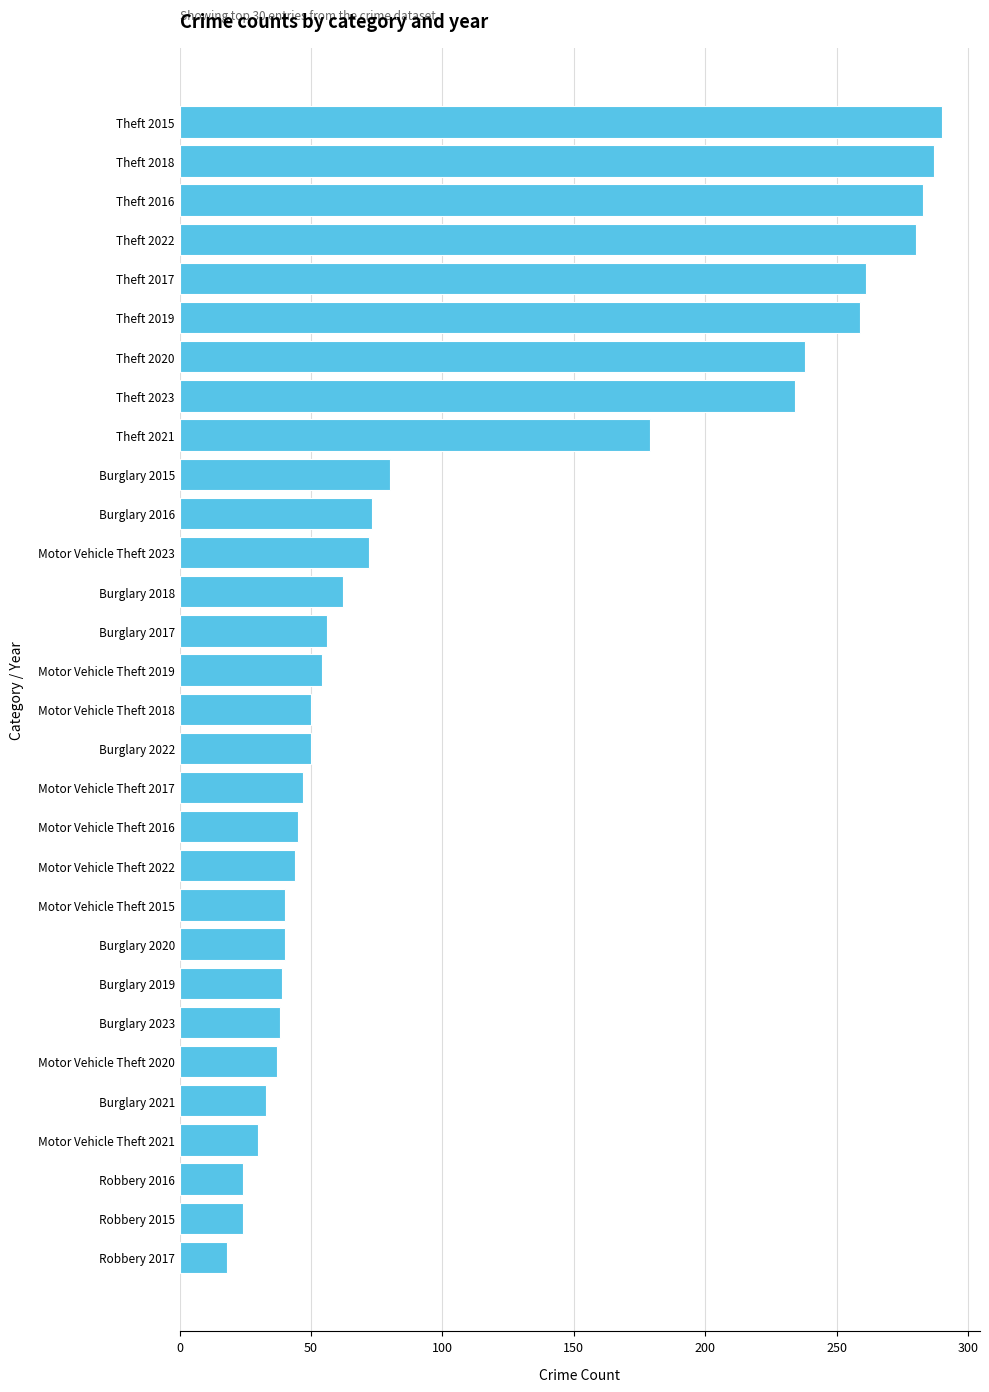

What is the difference between the maximum and minimum values?

272